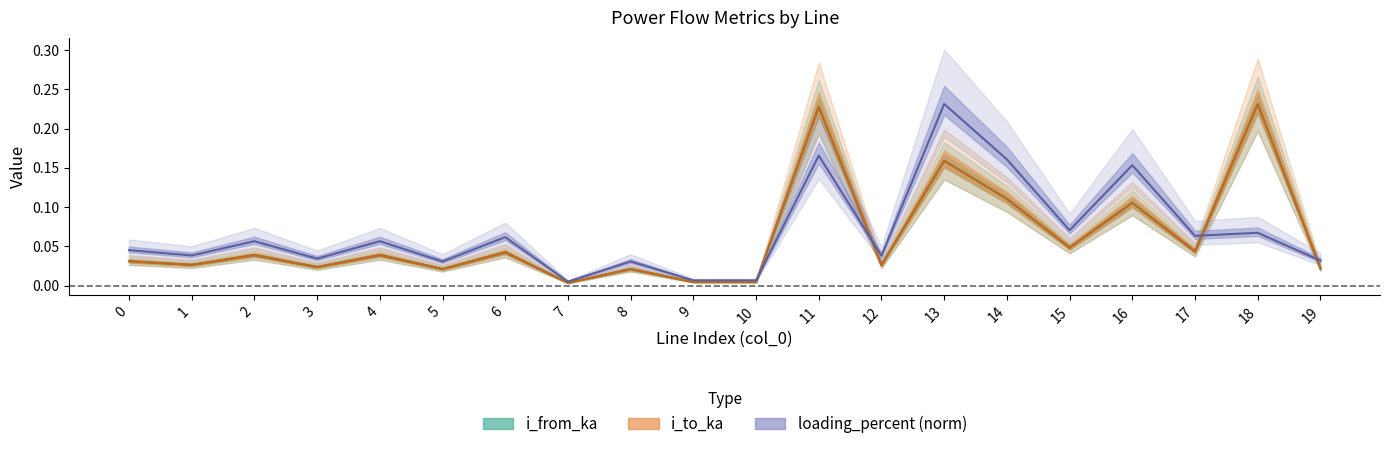

Which series has the largest total across all categories?

loading_percent